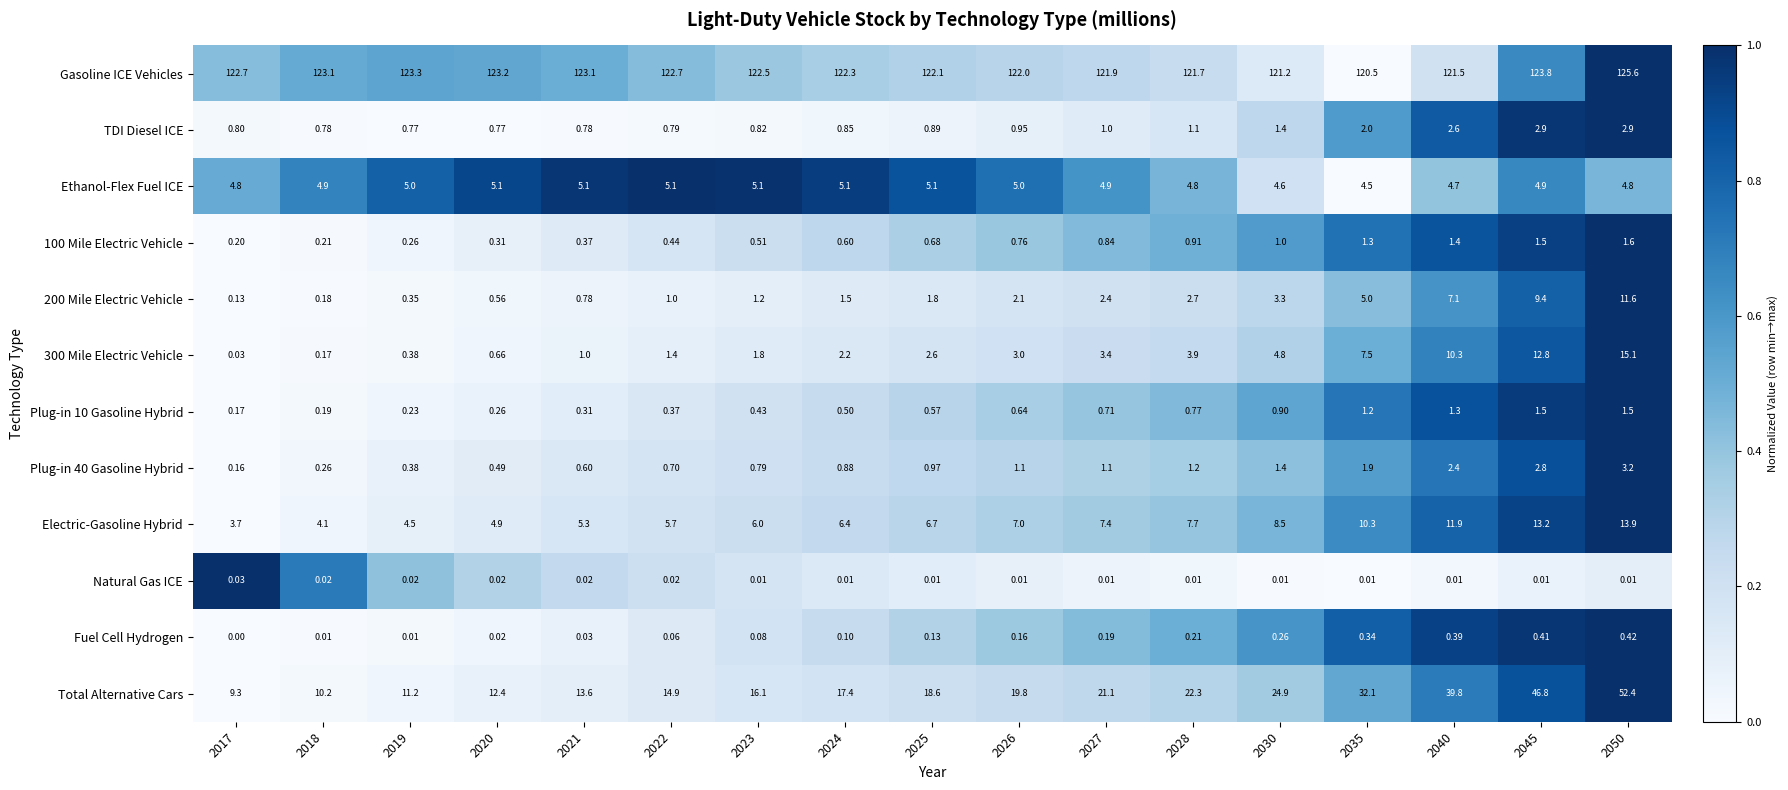

Which series changed the most between 2020 and 2028?

Total Alternative Cars